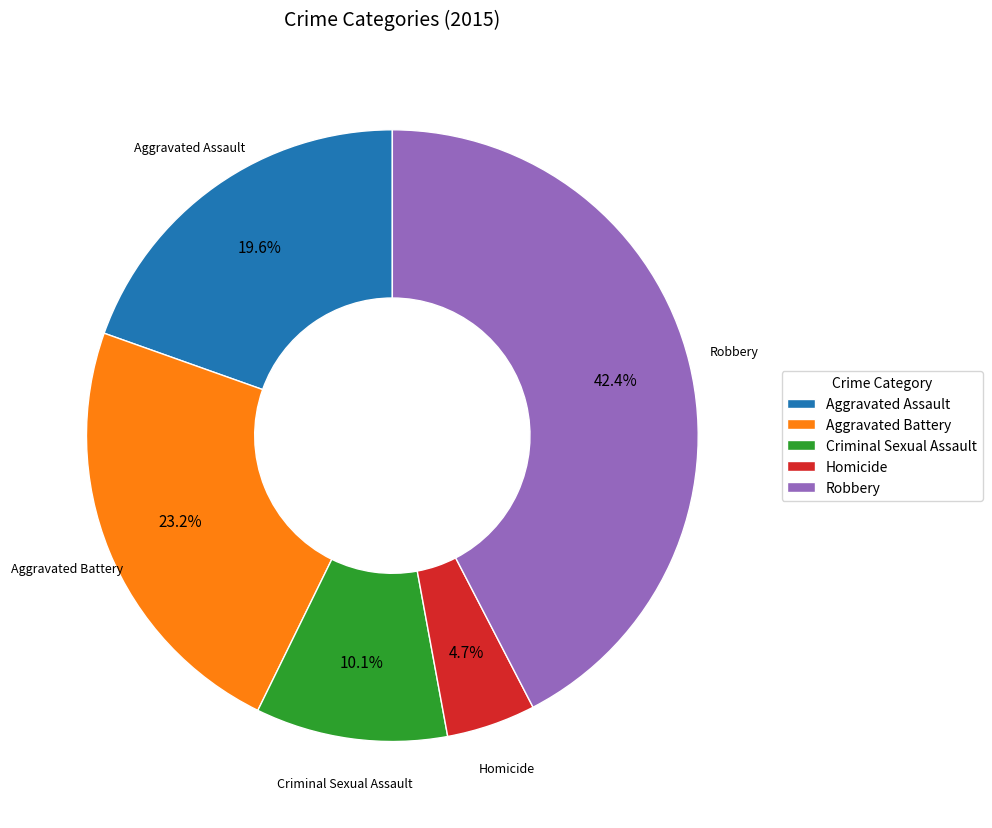

How many slices are in this pie chart?

5